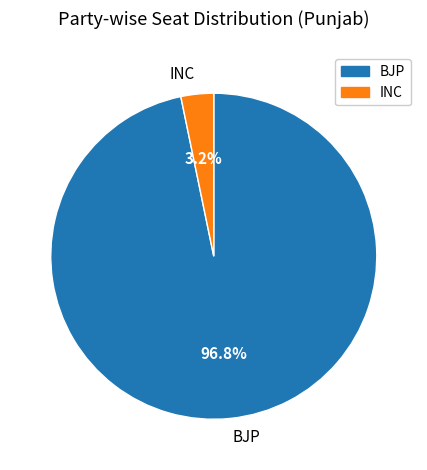

Do BJP and INC together represent more than half of the pie?

Yes